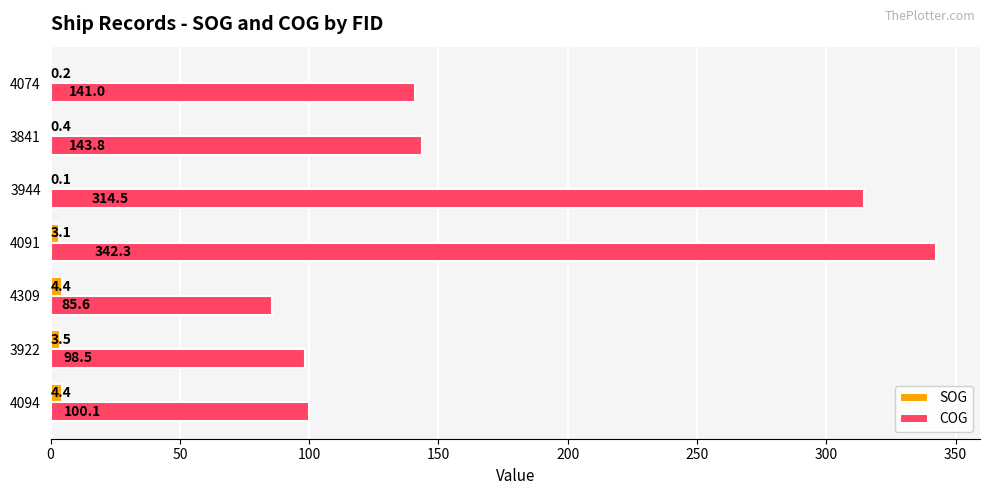

At which label is SOG closest to 2?

4091